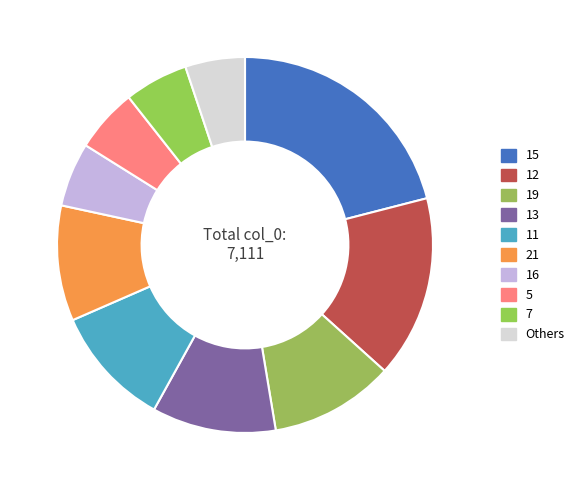

Is it true that 12 is 1% of the pie?

False